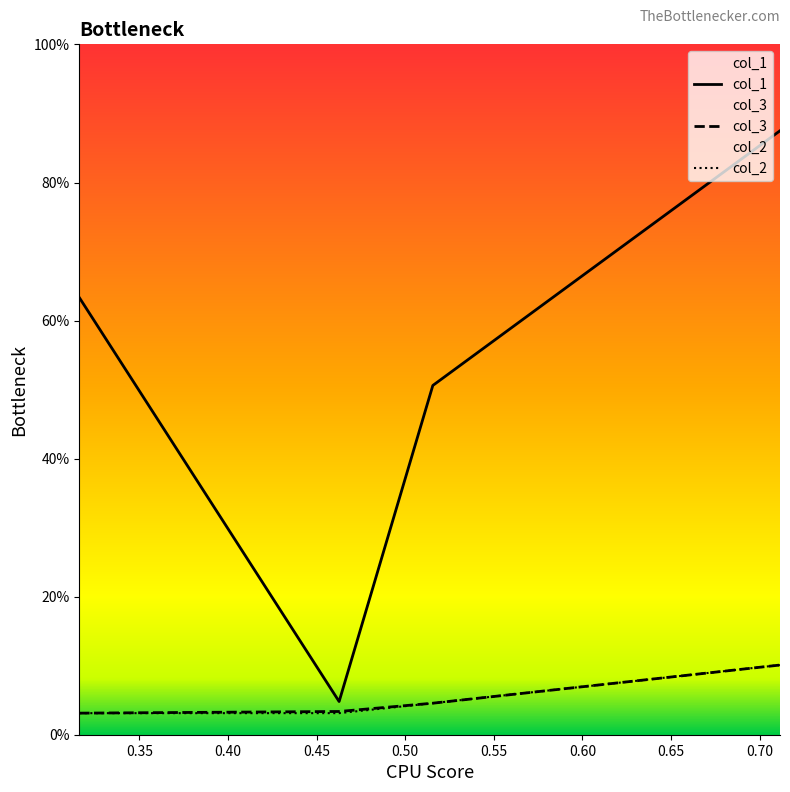

Which series has the largest total across all categories?

col_1